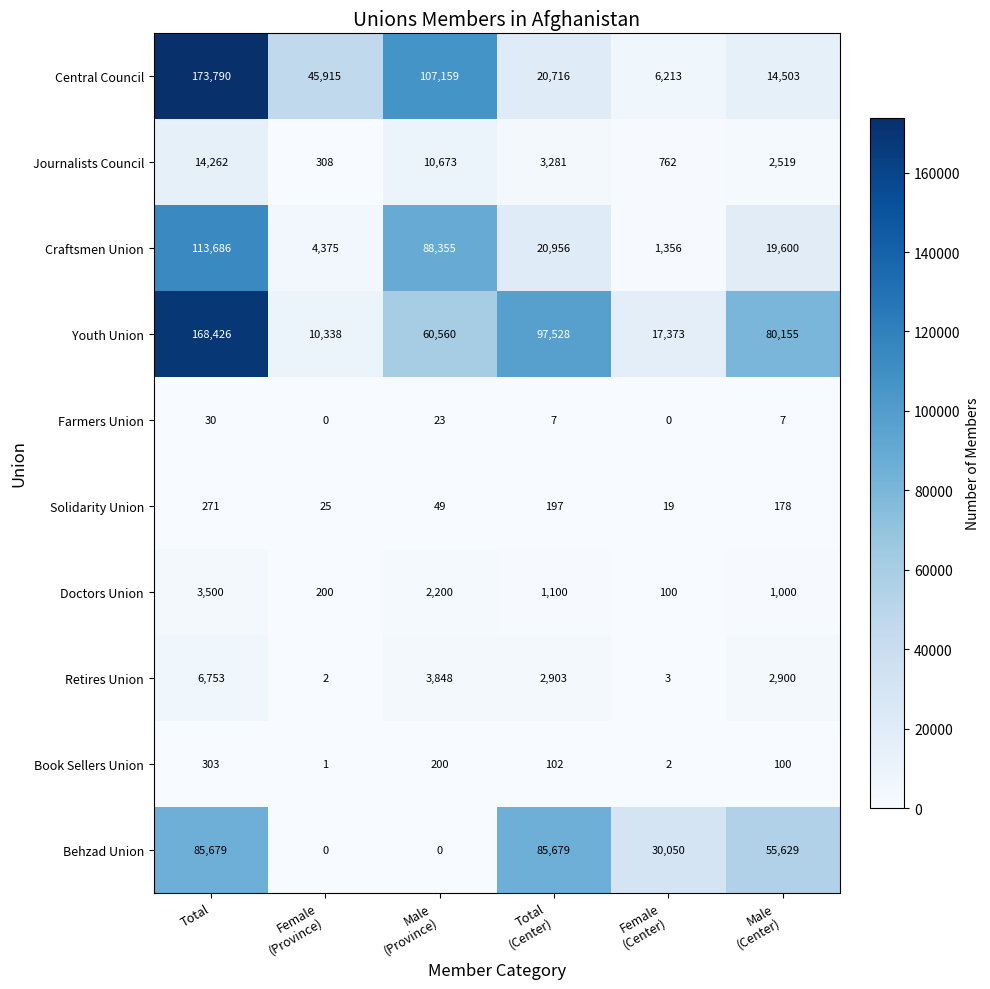

What is the average value of the Youth Union series?

72397